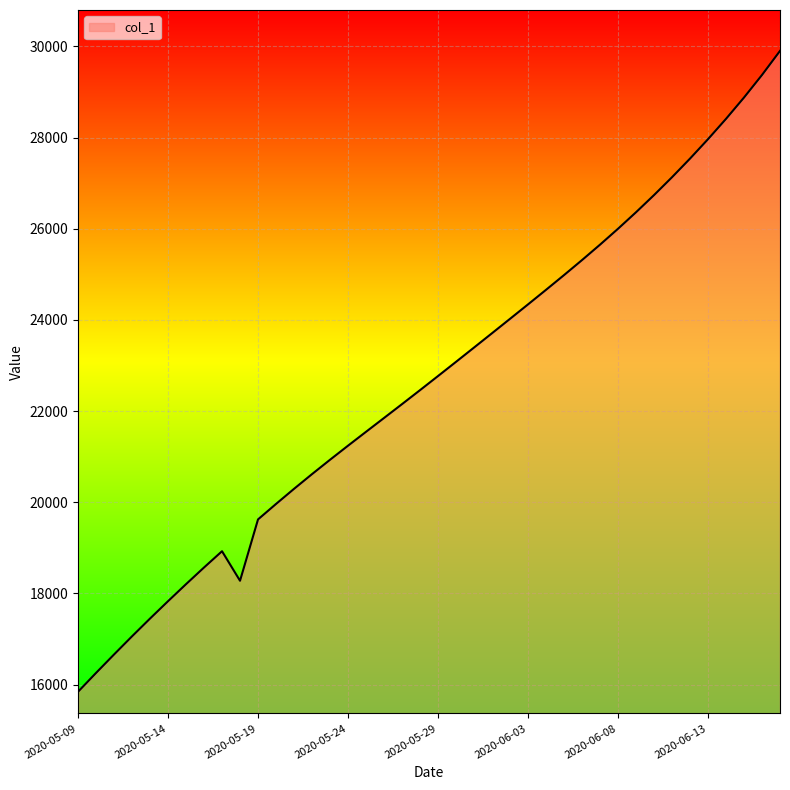

What is the difference between the maximum and minimum values?

14059.9